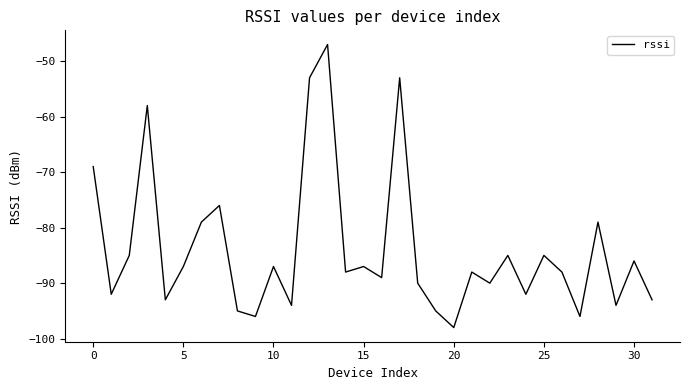

What is the difference between the maximum and minimum values?

51